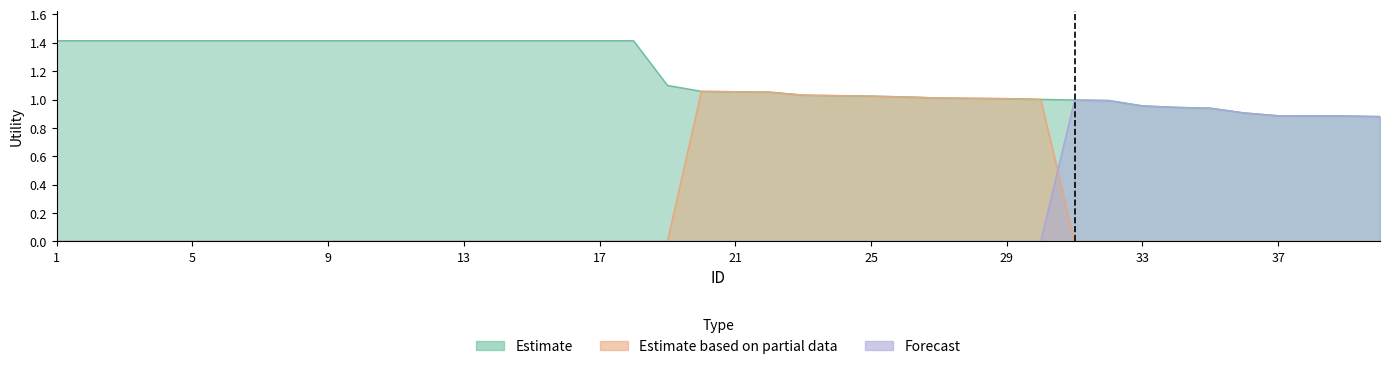

What is the spread (max minus min) of values at 6?

1.4